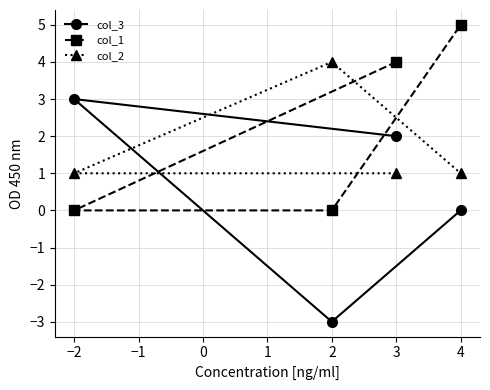

Which series has the largest range (max minus min)?

col_3